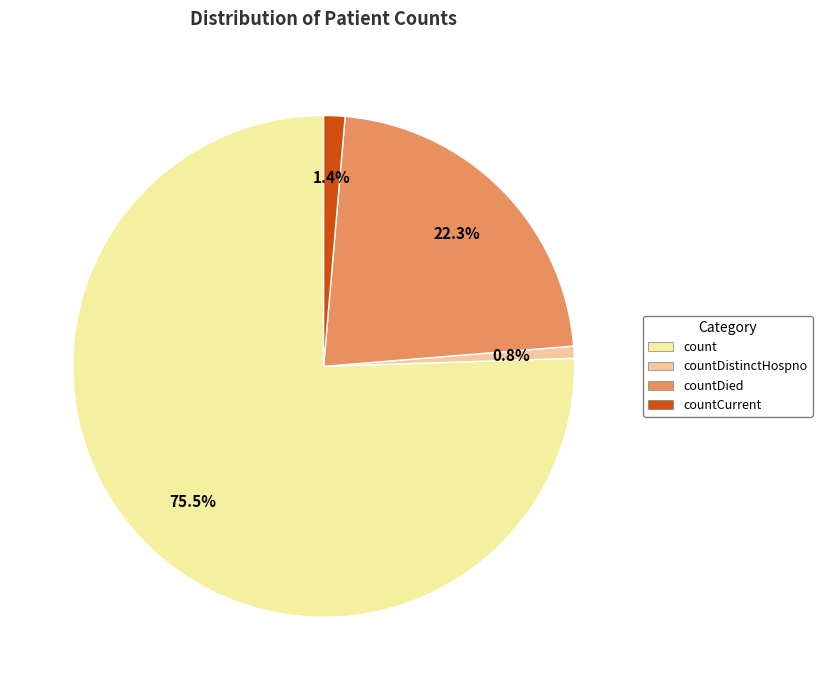

What percentage is the countDistinctHospno slice, to the nearest percent?

1%